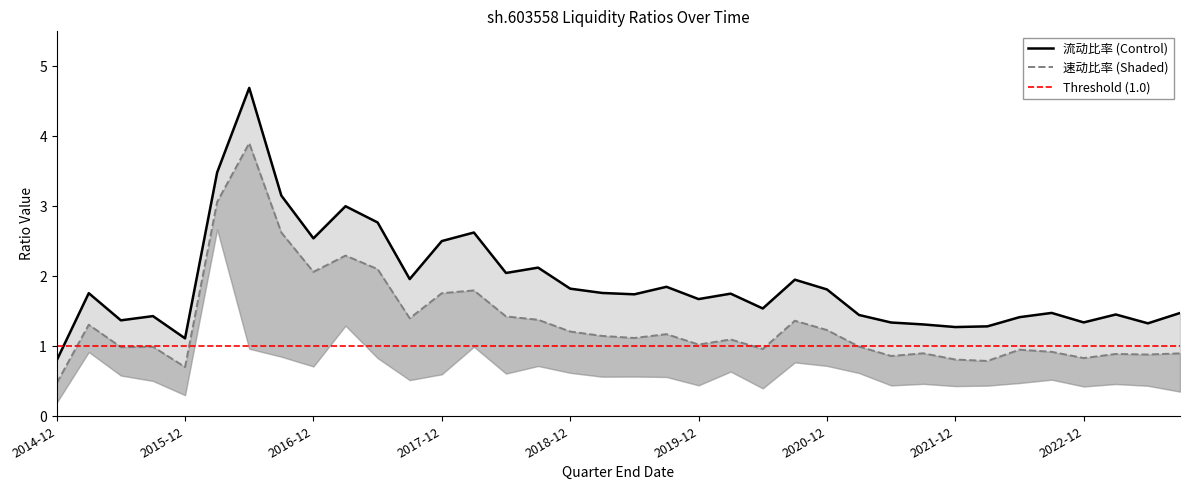

The value of 资产负债率 at 现金比率 is 0.2. True or false?

False